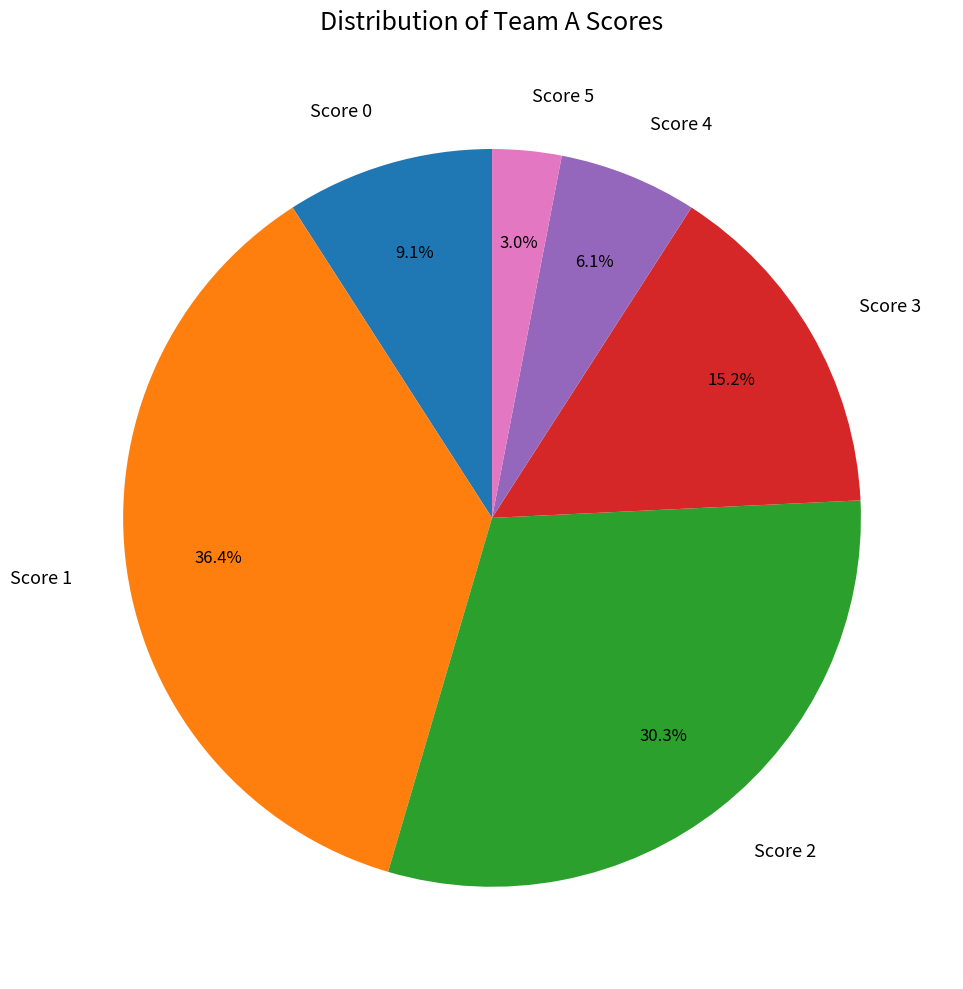

Rank the categories by value from highest to lowest.

Score 1, Score 2, Score 3, Score 0, Score 4, Score 5